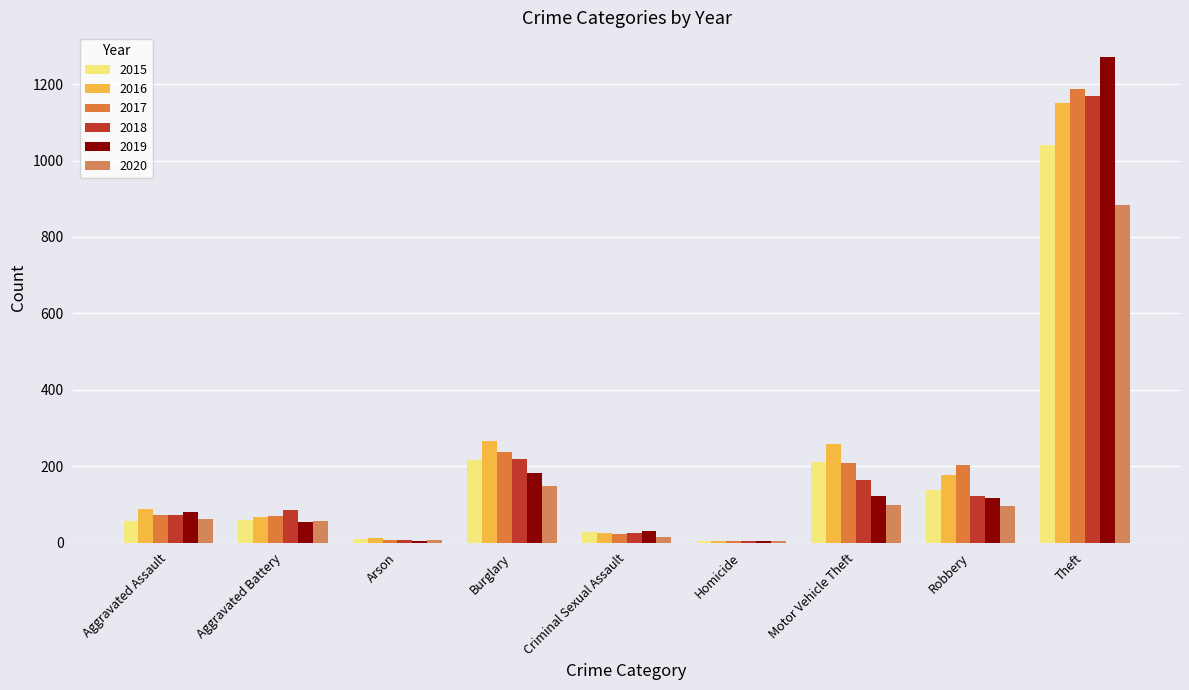

At which label does 2017 reach its minimum?

Homicide